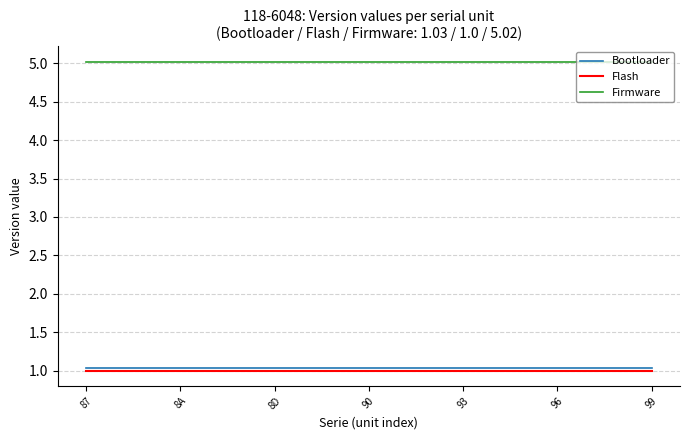

What is the lowest value of the Flash series?

1.0